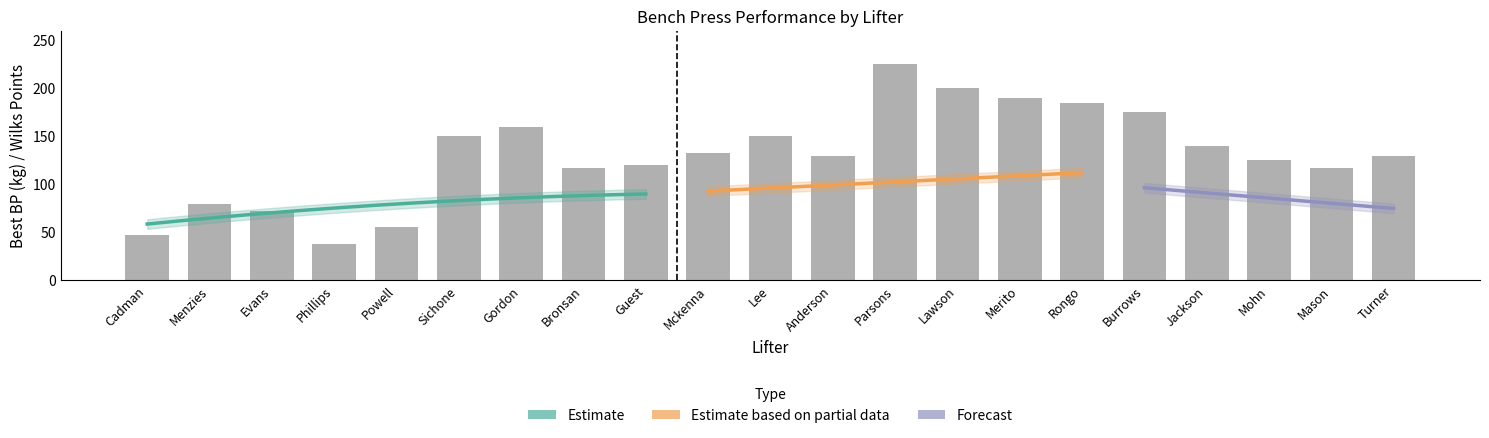

Which has a higher value, Turner or Cadman?

Turner